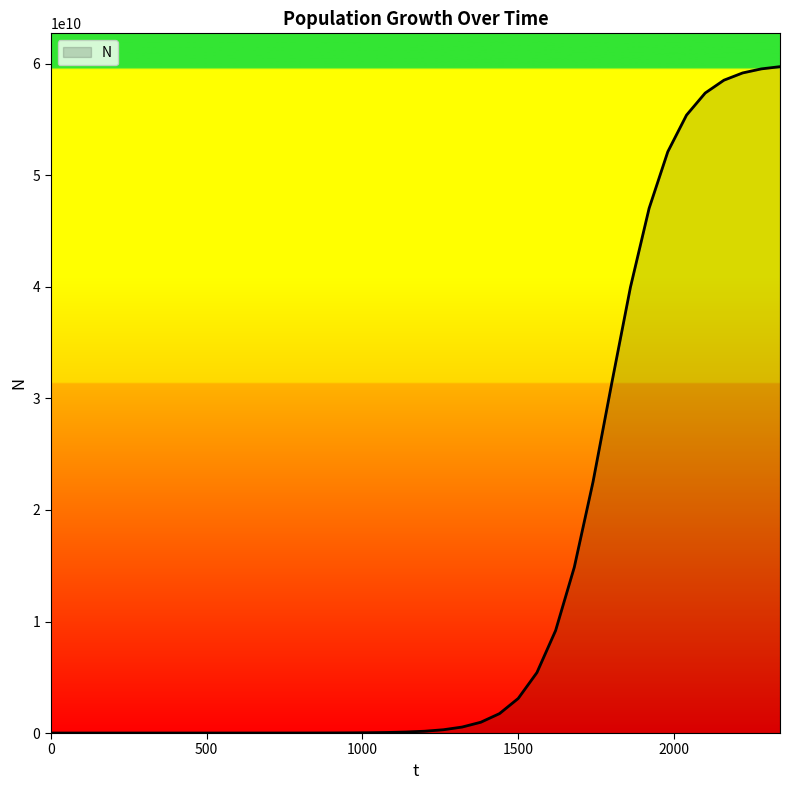

What is the greatest value displayed?

59753383036